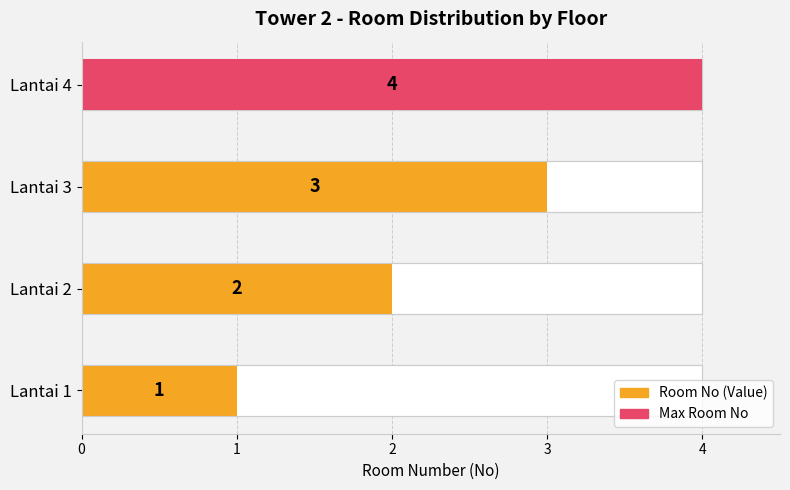

What is the change in value from Lantai 2 to Lantai 4?

+2